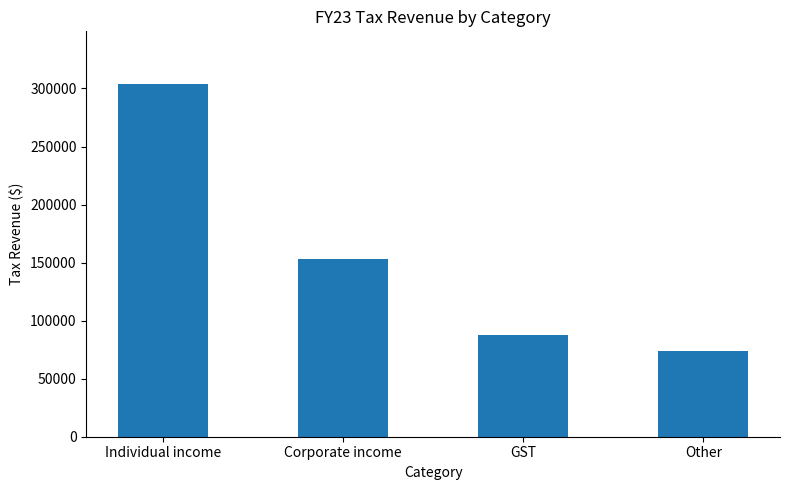

Are the bars grouped side by side (vs. stacked)?

No